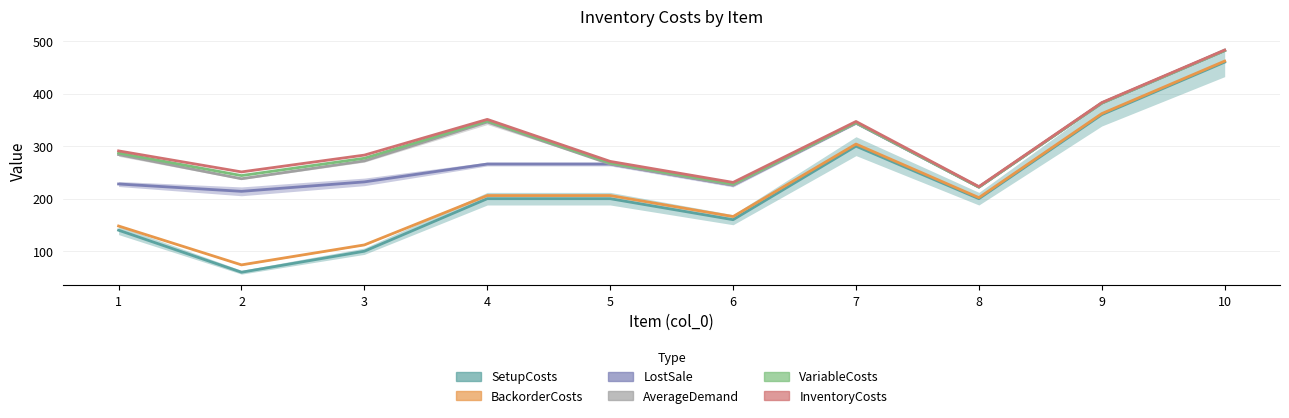

What is the value of the InventoryCosts point at the 1st from the left?

291